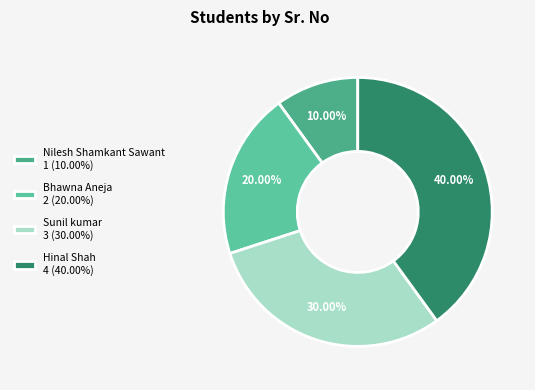

Which category has the smallest portion of the pie?

Nilesh Shamkant Sawant